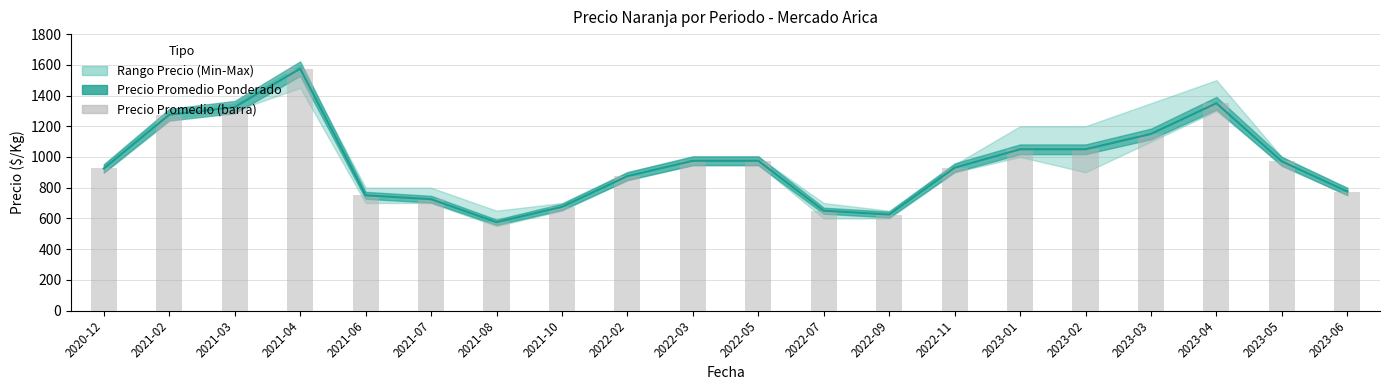

What position from the right is 2021-02?

19